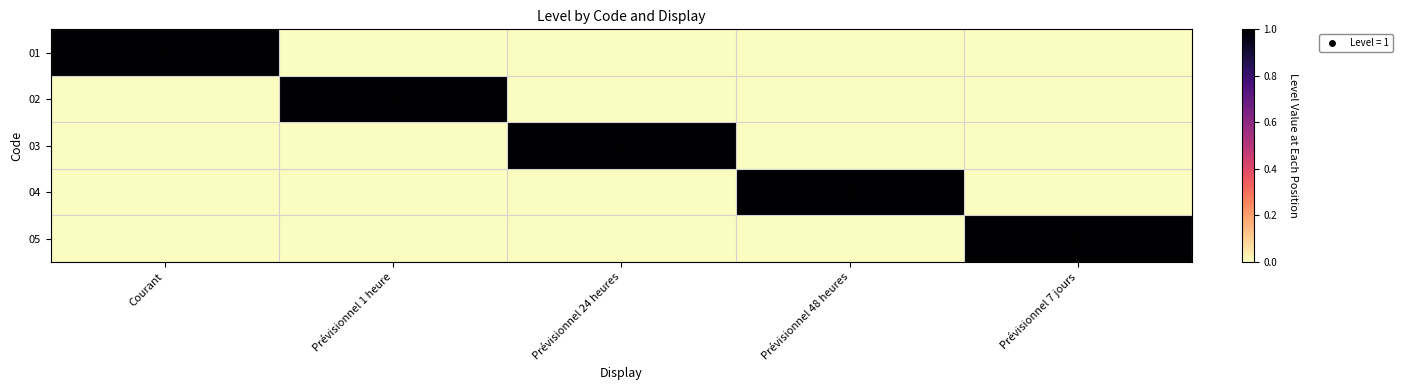

Between Prévisionnel 24 heures and Courant, which is larger?

Courant